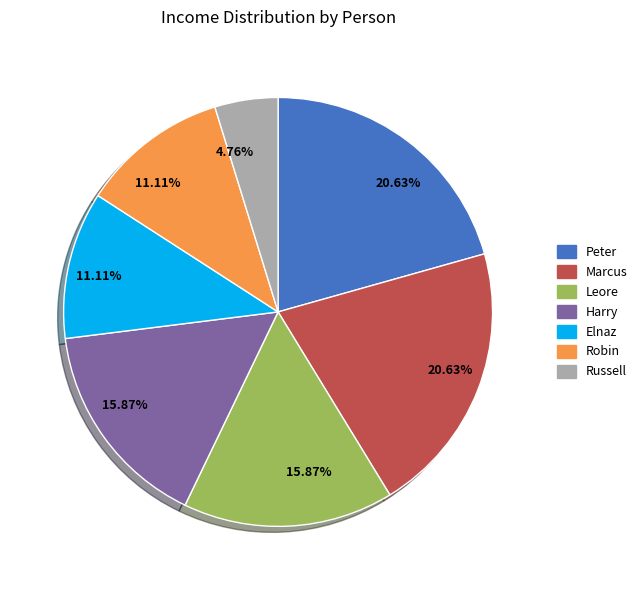

How many slices are in this pie chart?

7